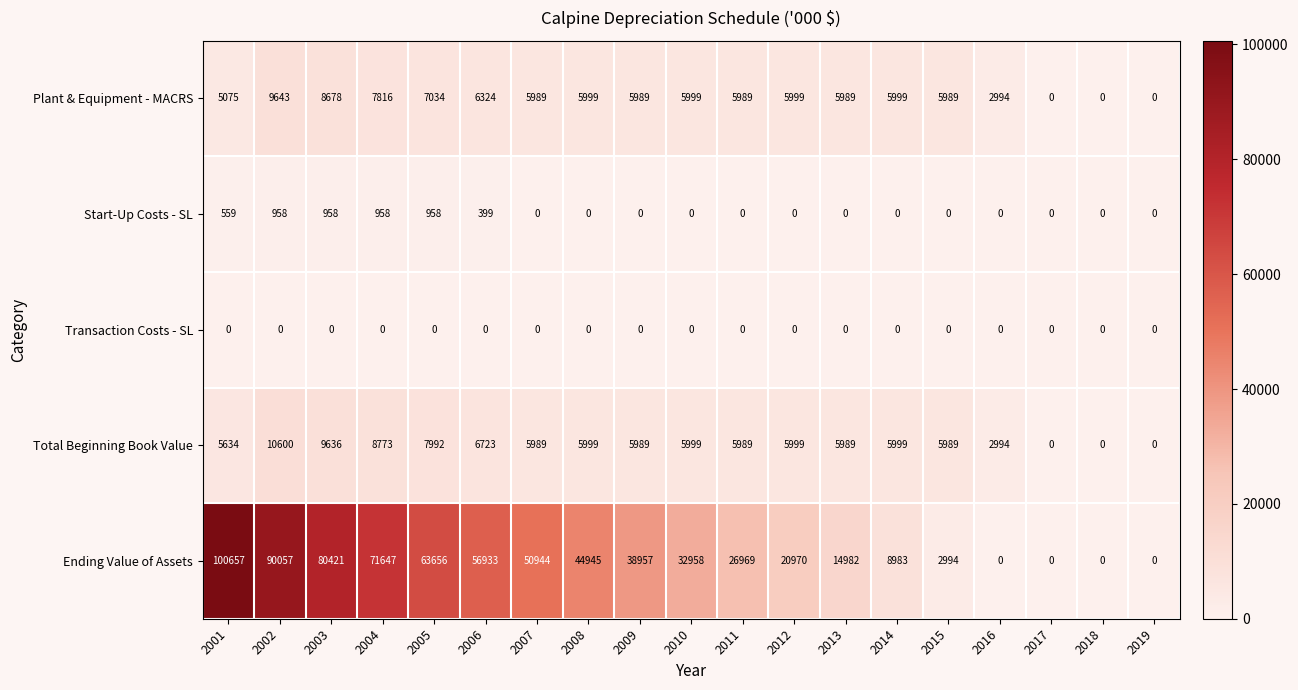

What is the approximate value of Plant & Equipment - MACRS at 2010, to the nearest 10?

6000